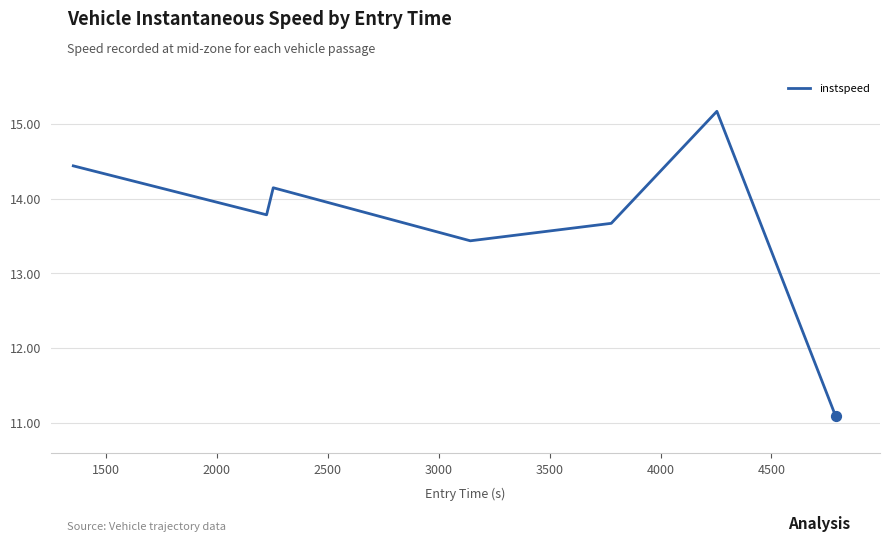

What is the average value?

13.7